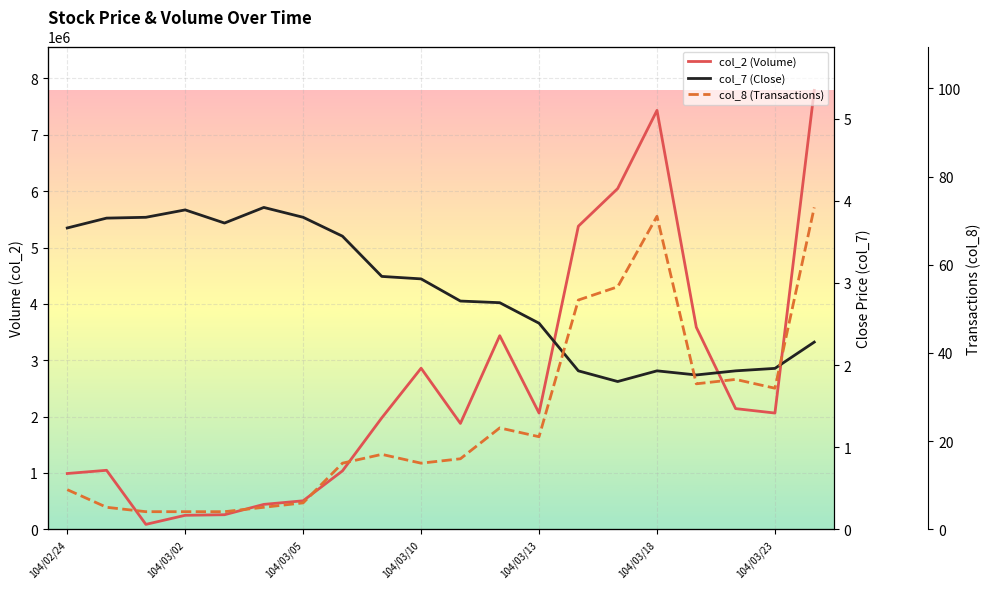

What is the maximum value for col_8 (Transactions)?

73.0